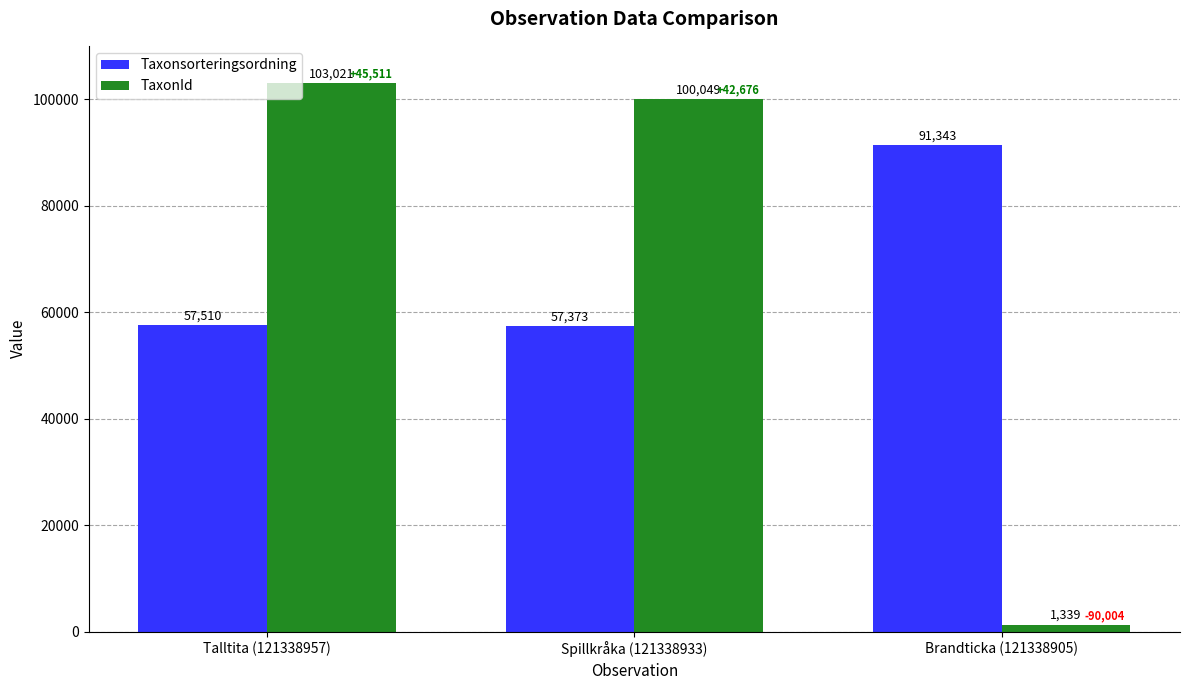

At which category does the chart reach its minimum across all series?

Brandticka (121338905)